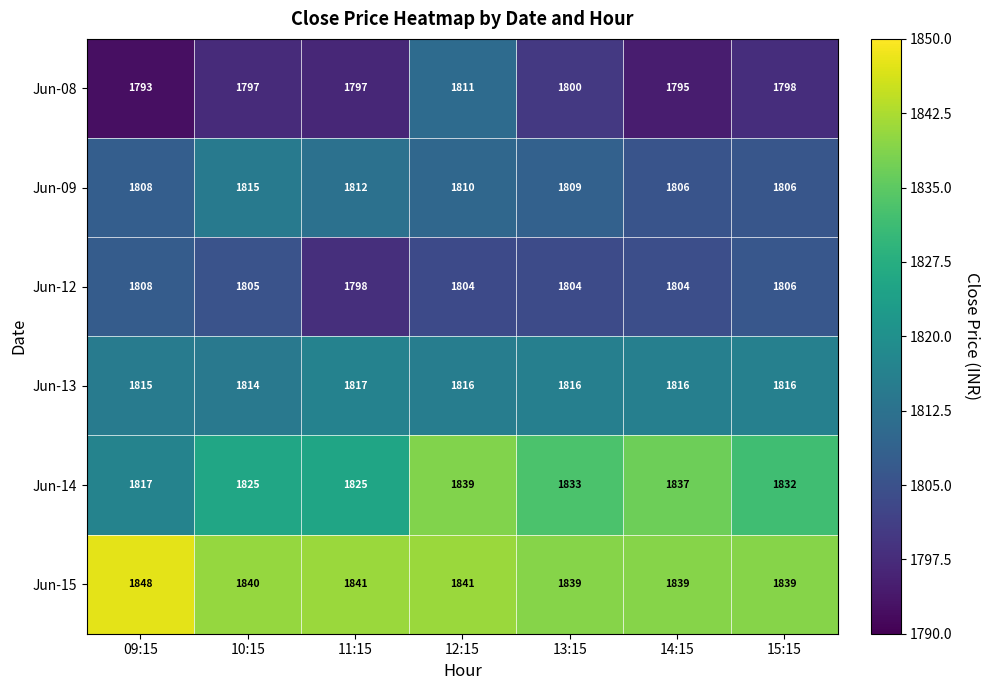

At how many categories does at least one series exceed 1835?

7